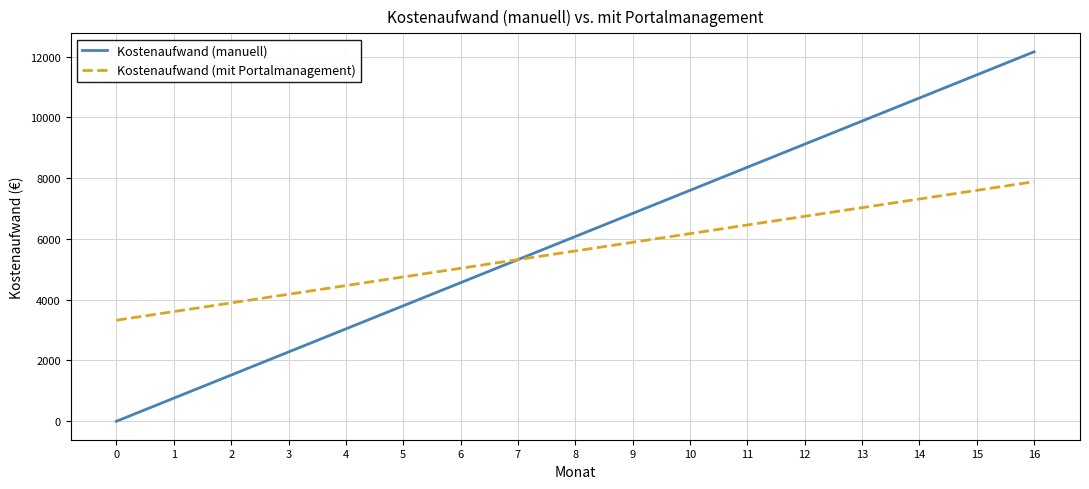

List the series in order of their peak value, lowest first.

Kostenaufwand (mit Portalmanagement), Kostenaufwand (manuell)